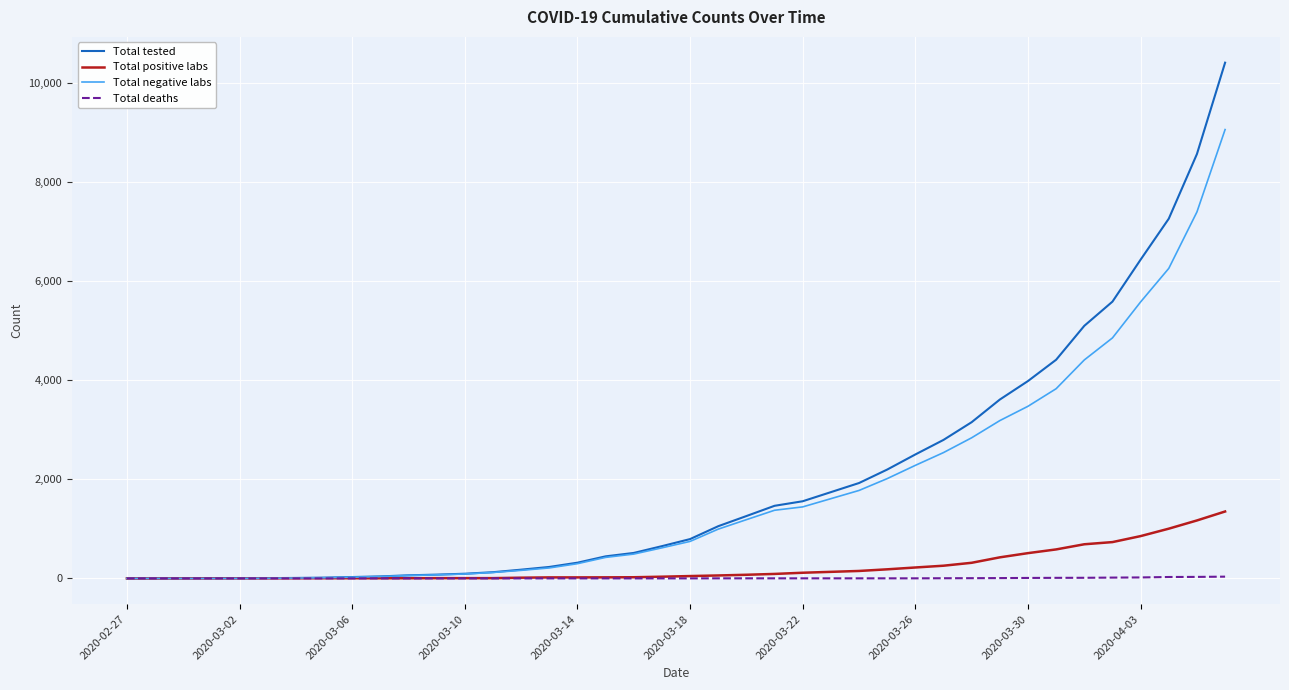

Is this an area chart (filled region under the line)?

No